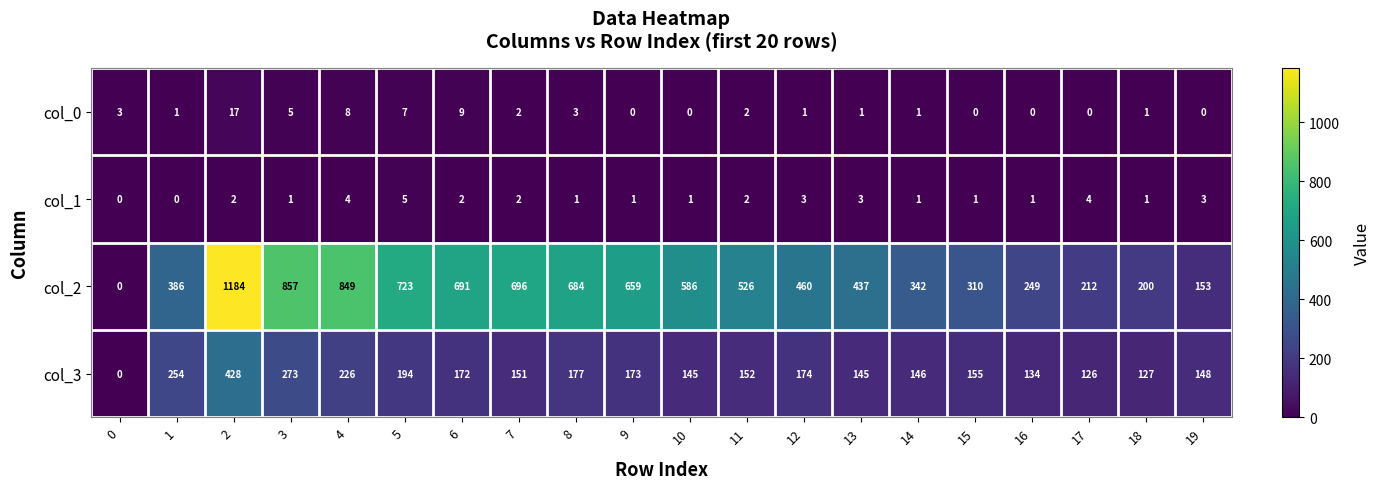

What is the total value across all series at 10?

732